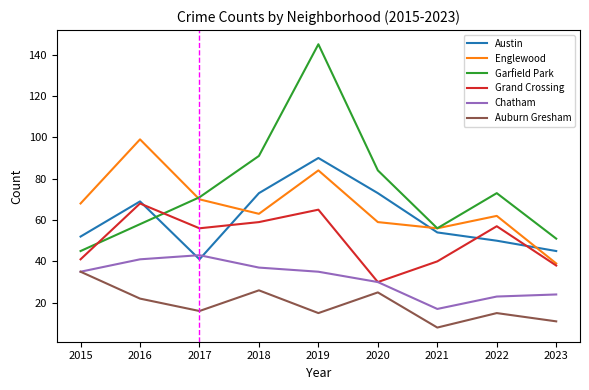

What is the sum of the Chatham values at 2020 and 2022?

53